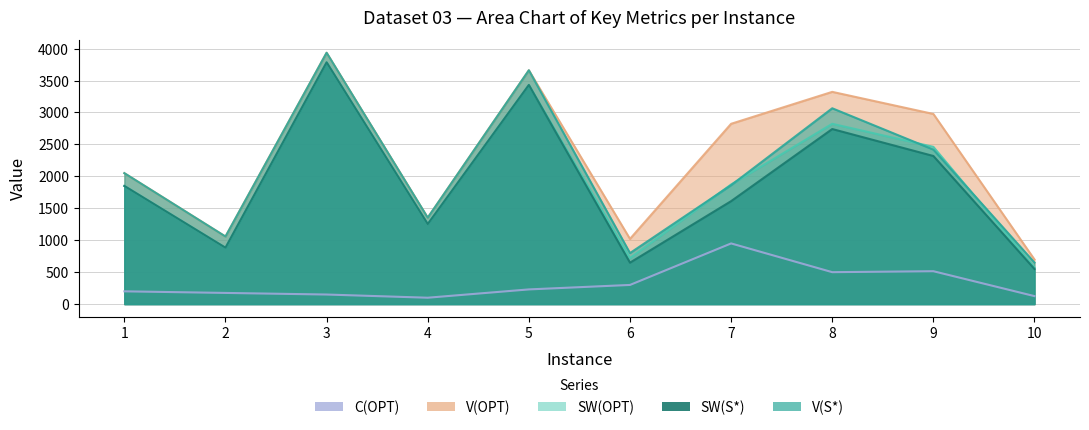

How many data points in V(OPT) are less than 2823?

5